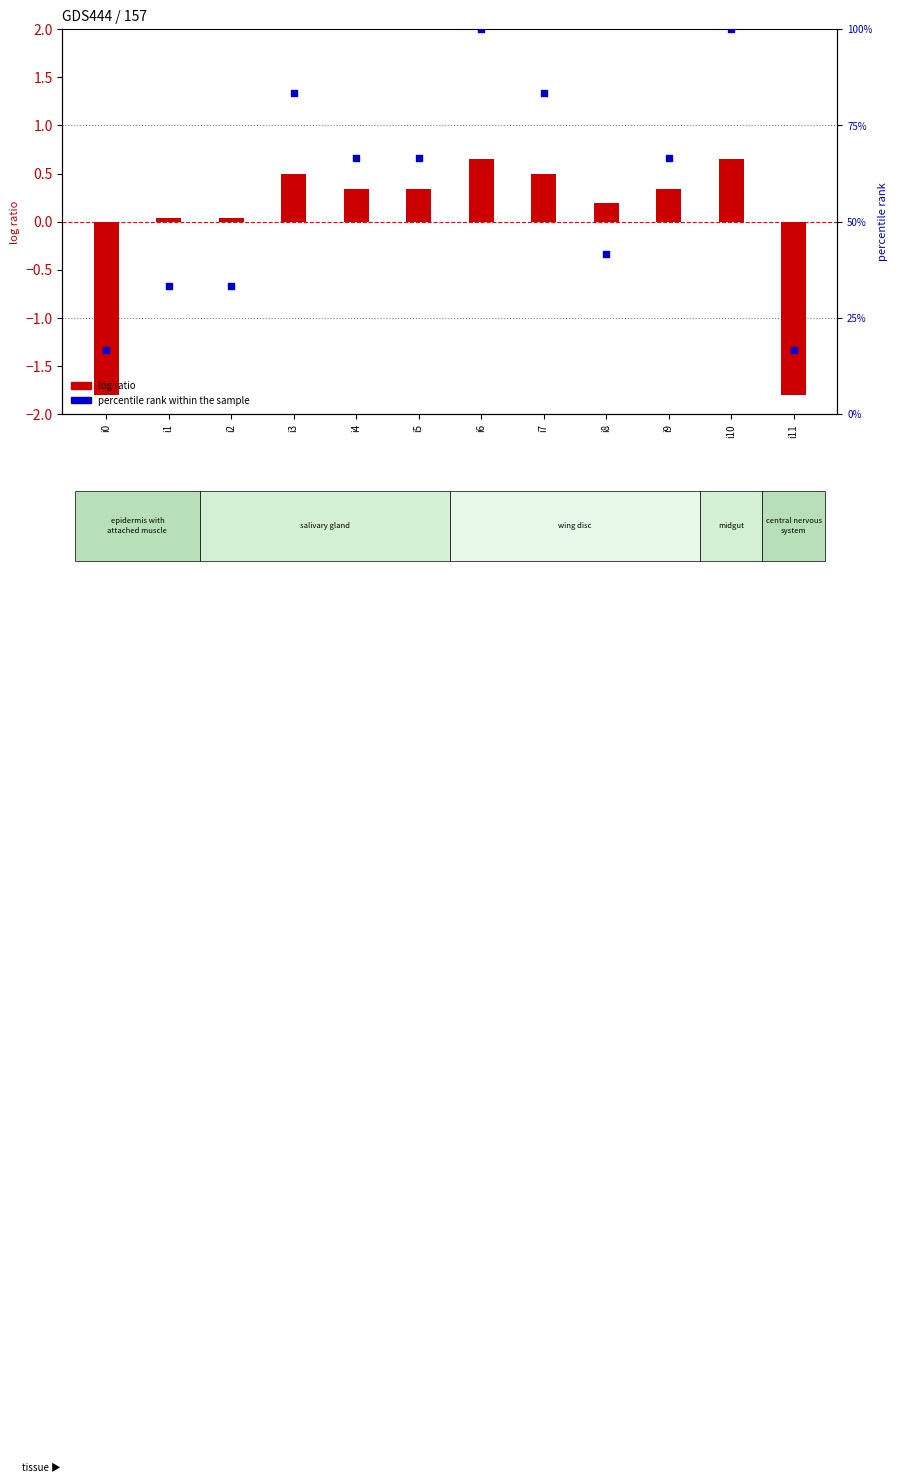

At how many categories does at least one series exceed 90?

2